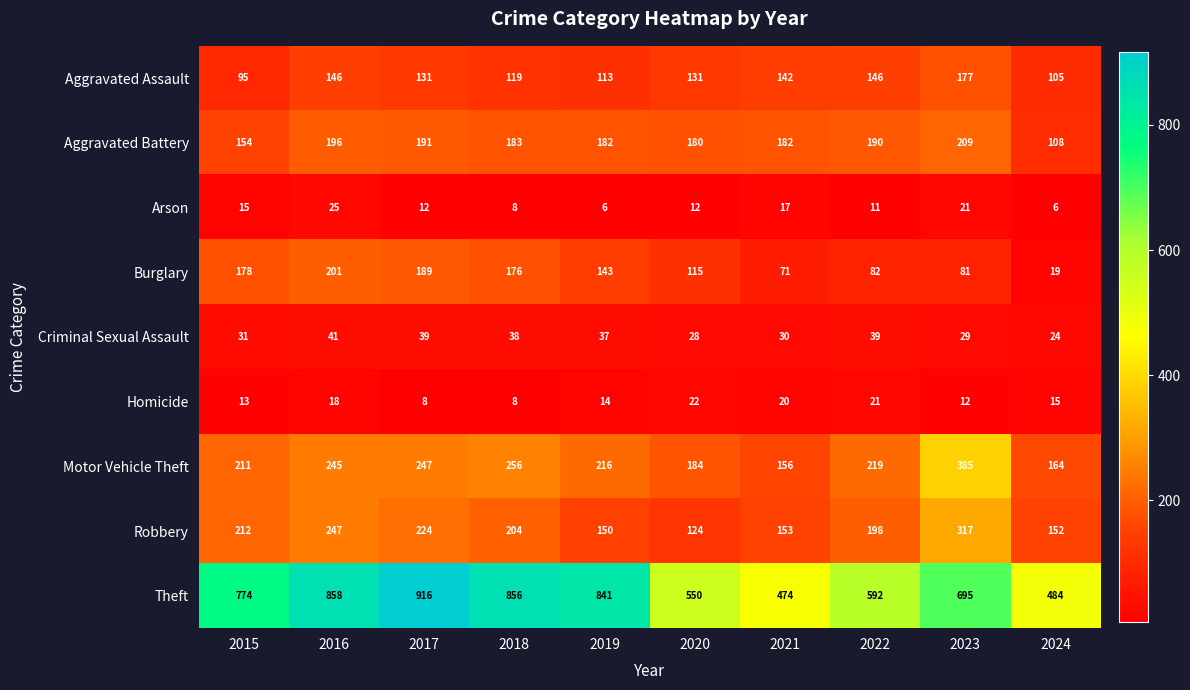

What is the difference between the maximum and second lowest values in the Homicide series?

14